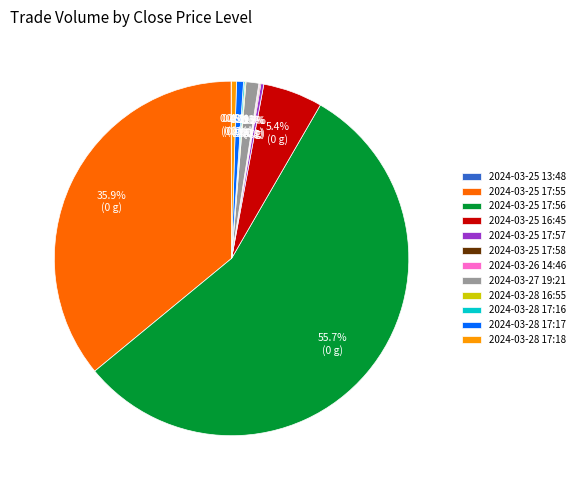

Does any single category account for the majority?

Yes